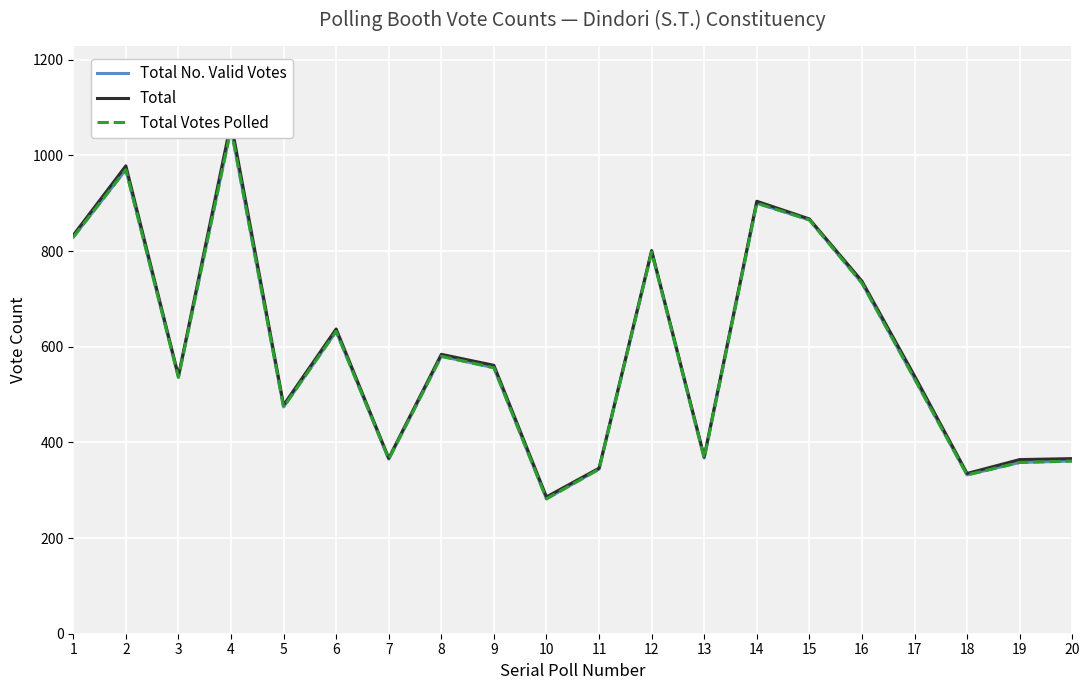

How many lines are shown in the chart?

3